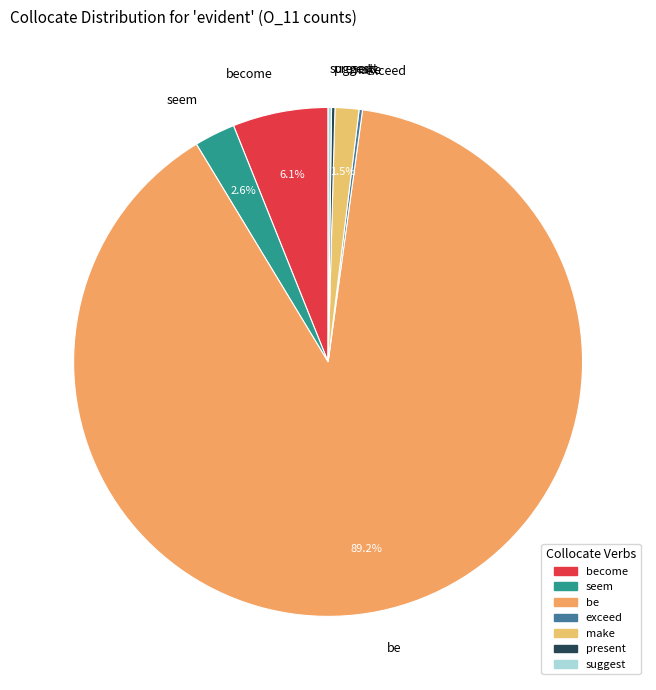

What portion of the pie excludes be?

10.8%